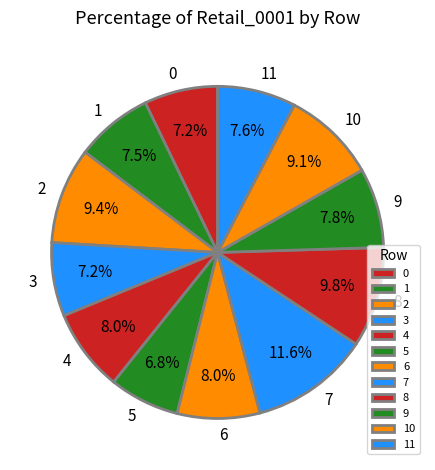

The 3 slice represents 20% of the pie. True or false?

False